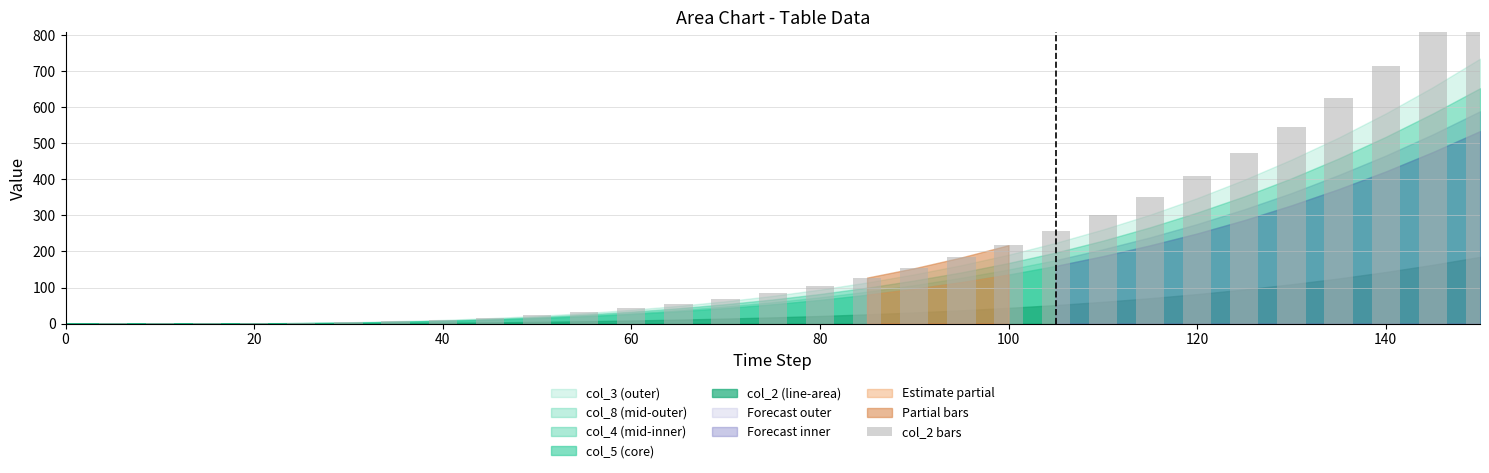

Reading left to right, list all the values displayed in this chart.

0.0	0.2	0.3	0.5	1.0	2.0	3.9	7.5	11.2	16.5	23.5	32.0	42.5	54.5	69.0	85.5	105.0	127.5	153.5	183.5	217.5	256.5	301.0	351.5	408.5	472.5	545.0	625.0	715.0	815.0	925.0